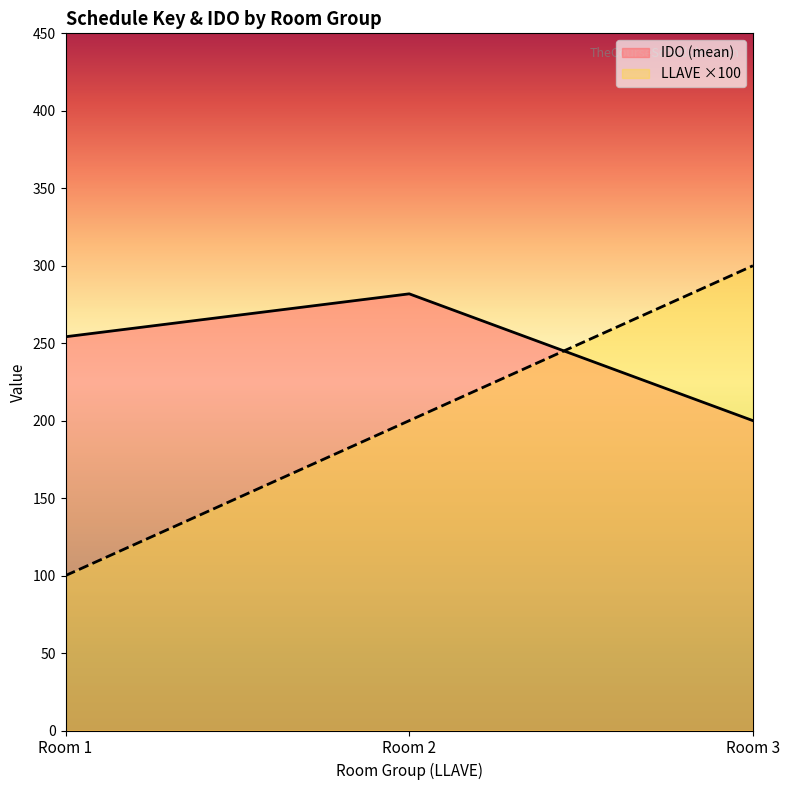

List the series in order of their peak value, highest first.

LLAVE ×100, IDO (mean)